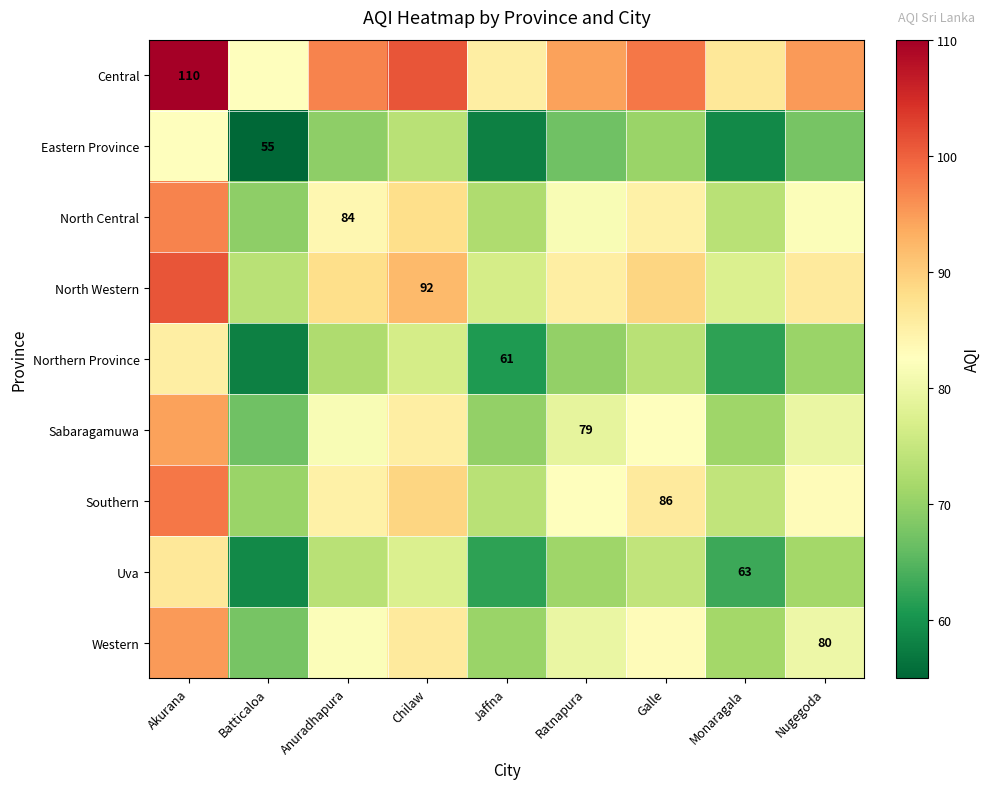

True or false: Southern has a value of 86.0 at Galle.

True